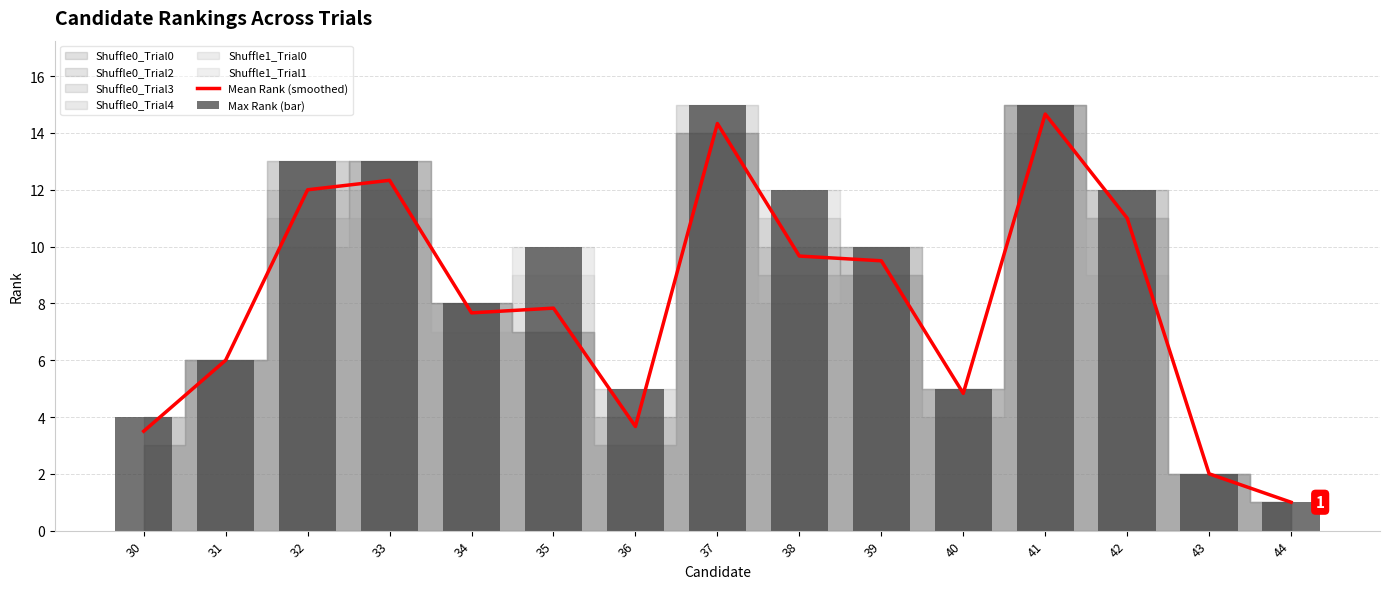

Which series has the largest total across all categories?

Max Rank (bar)